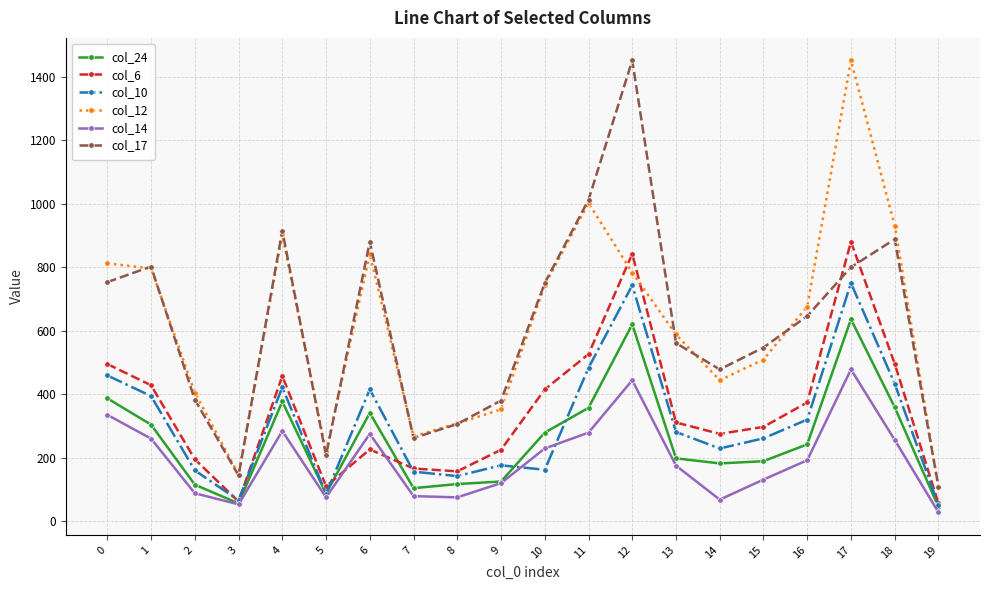

What is the greatest value displayed?

1451